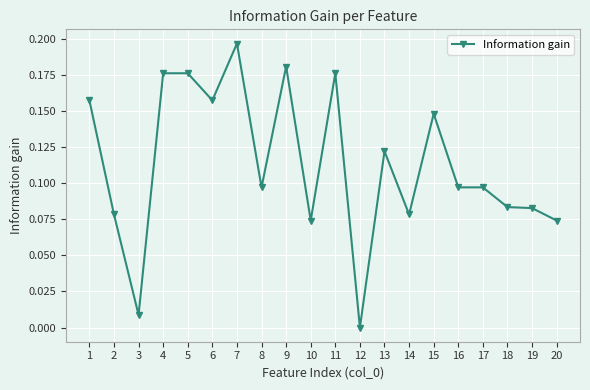

What is the sum of all values?

2.3